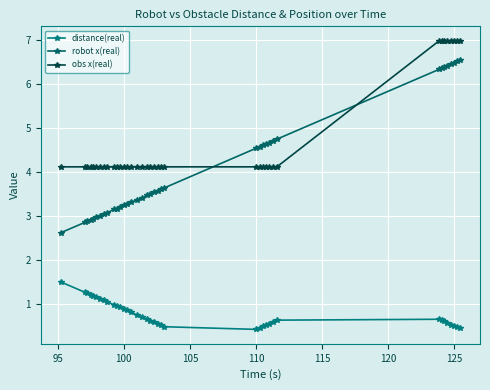

How many distinct data groups are displayed?

3